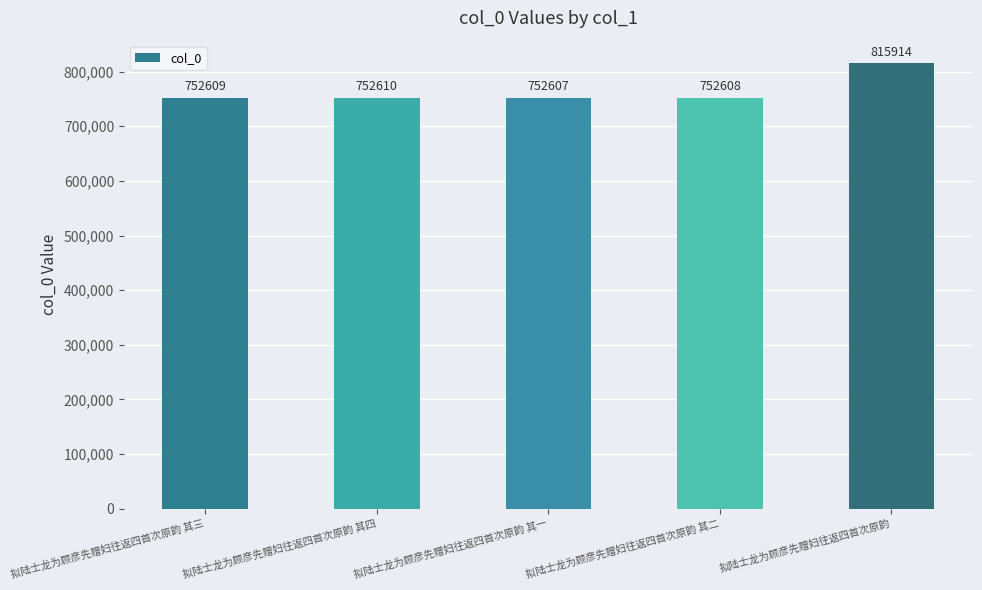

What is the maximum value shown in the chart?

815914